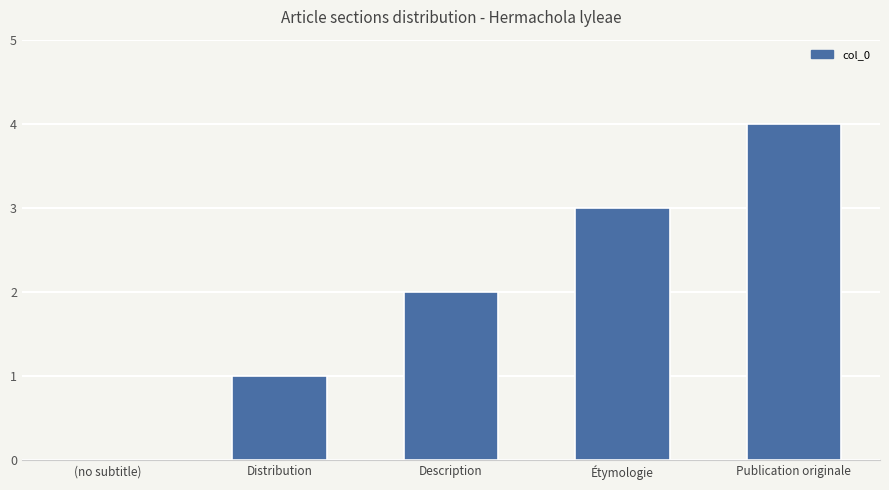

What is the sum of the values at Étymologie and Publication originale?

7